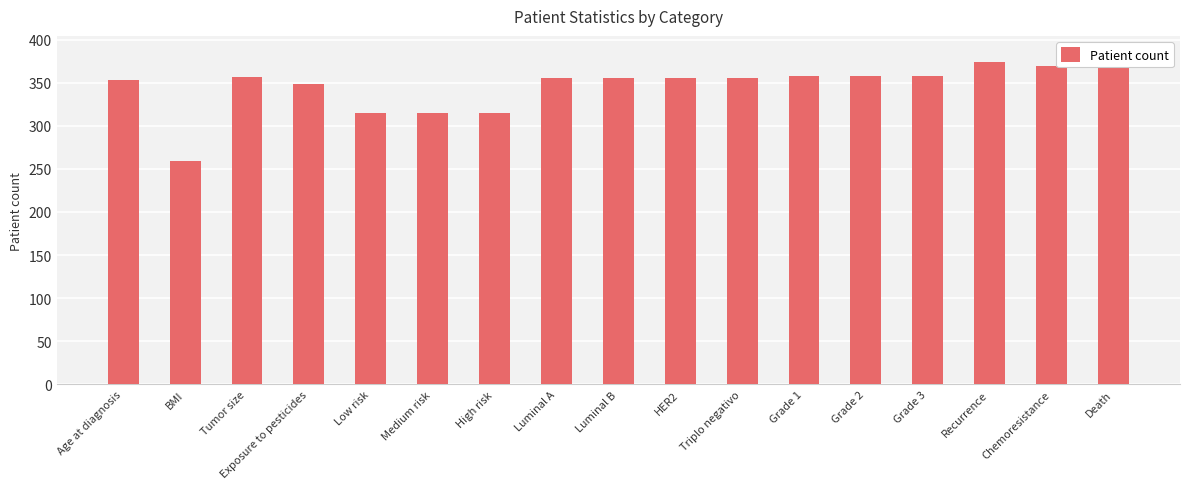

Reading left to right, extract all data points from this chart.

Age at diagnosis=353	BMI=259	Tumor size=357	Exposure to pesticides=349	Low risk=315	Medium risk=315	High risk=315	Luminal A=355	Luminal B=355	HER2=355	Triplo negativo=355	Grade 1=358	Grade 2=358	Grade 3=358	Recurrence=374	Chemoresistance=369	Death=385